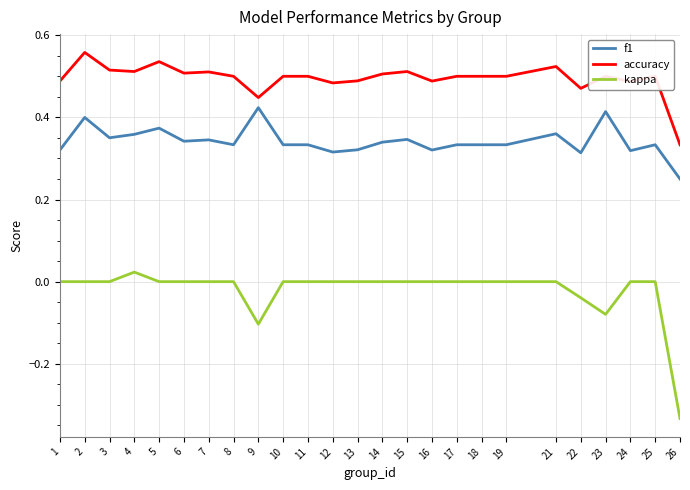

Rank the series by their maximum value, from lowest to highest.

kappa, f1, accuracy